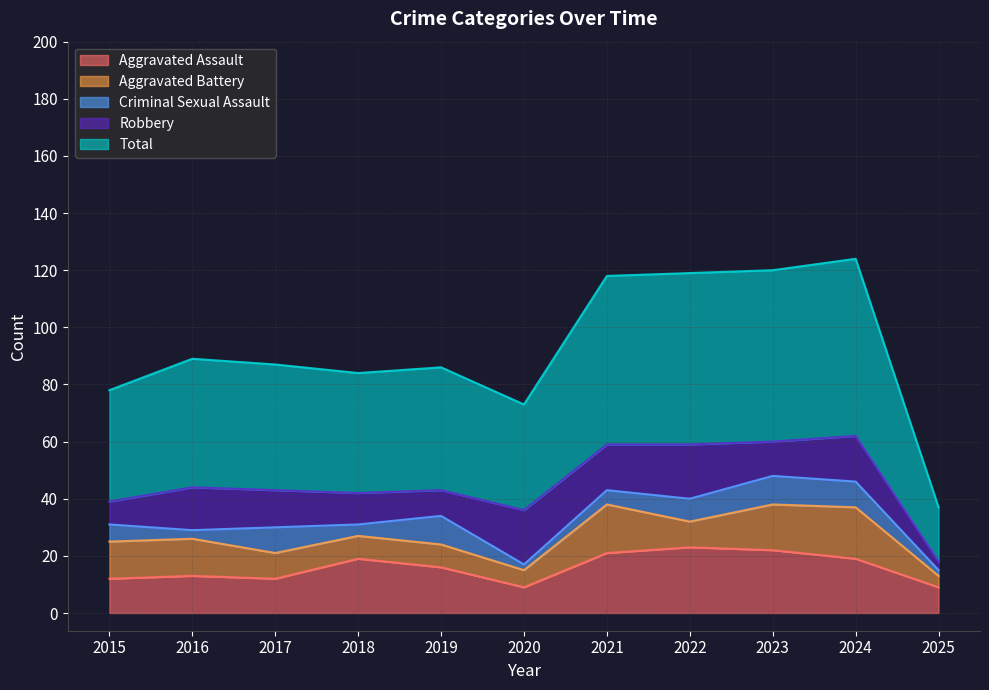

The value of Aggravated Assault at 2015 is 12. True or false?

True